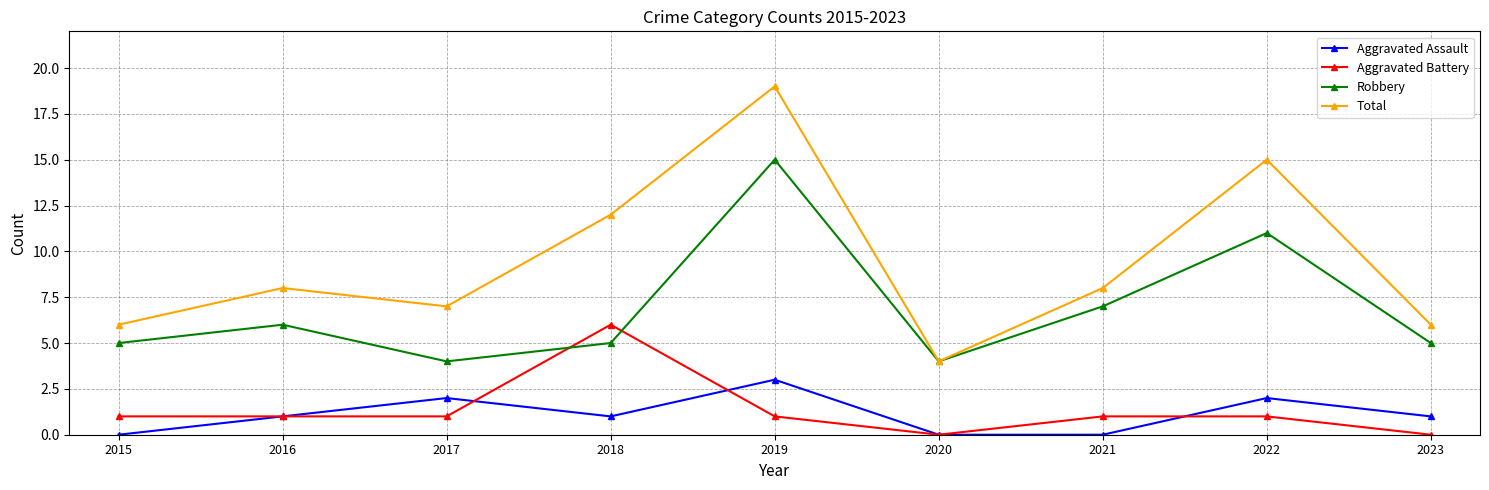

Is it true that Aggravated Battery equals -4 at 2020?

False